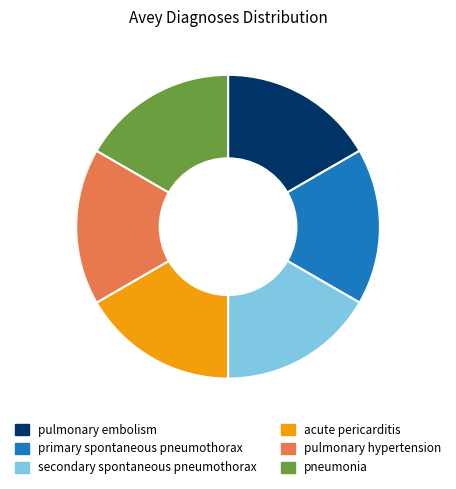

True or false: primary spontaneous pneumothorax accounts for 6% of the total.

False